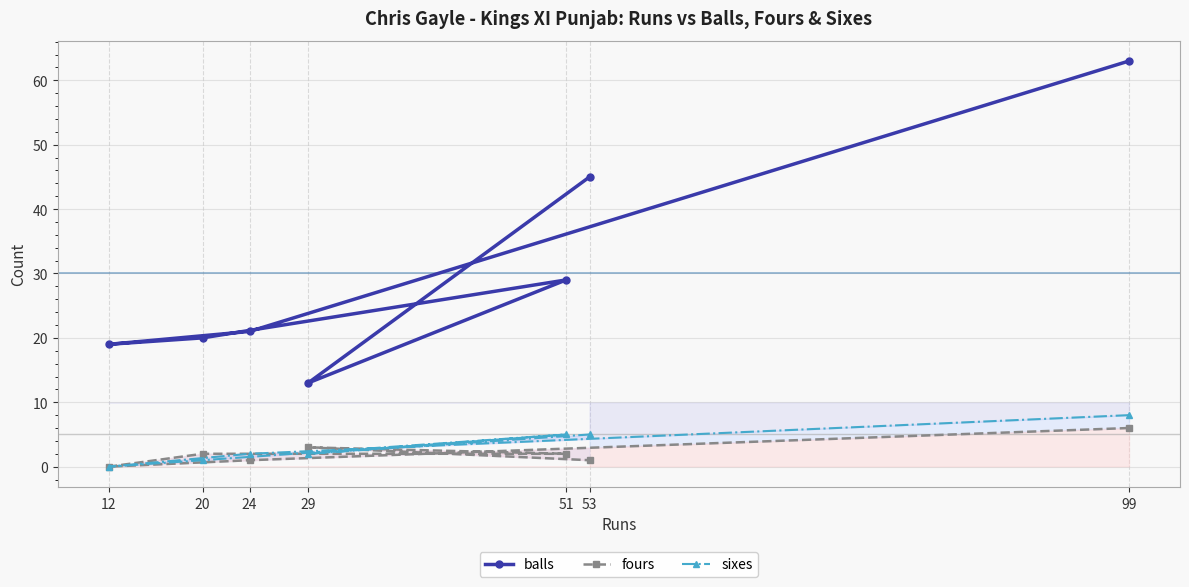

Is it true that sixes equals 2 at 53?

False